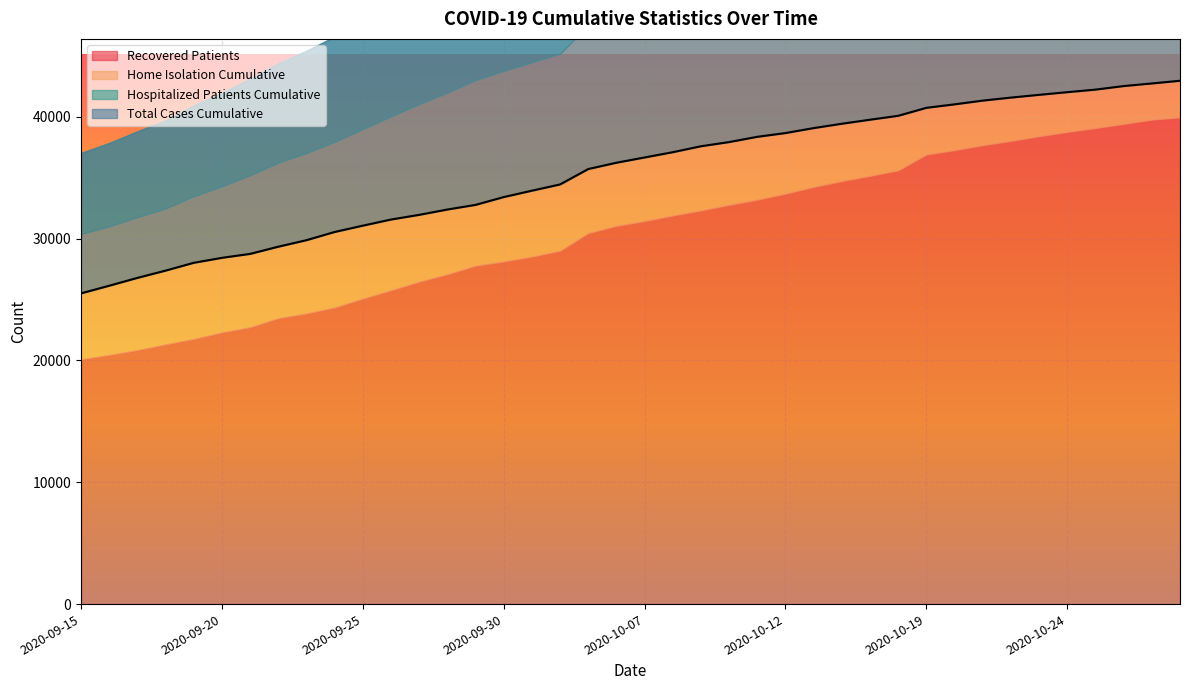

Which series has the largest total across all categories?

total_cases_cunulative